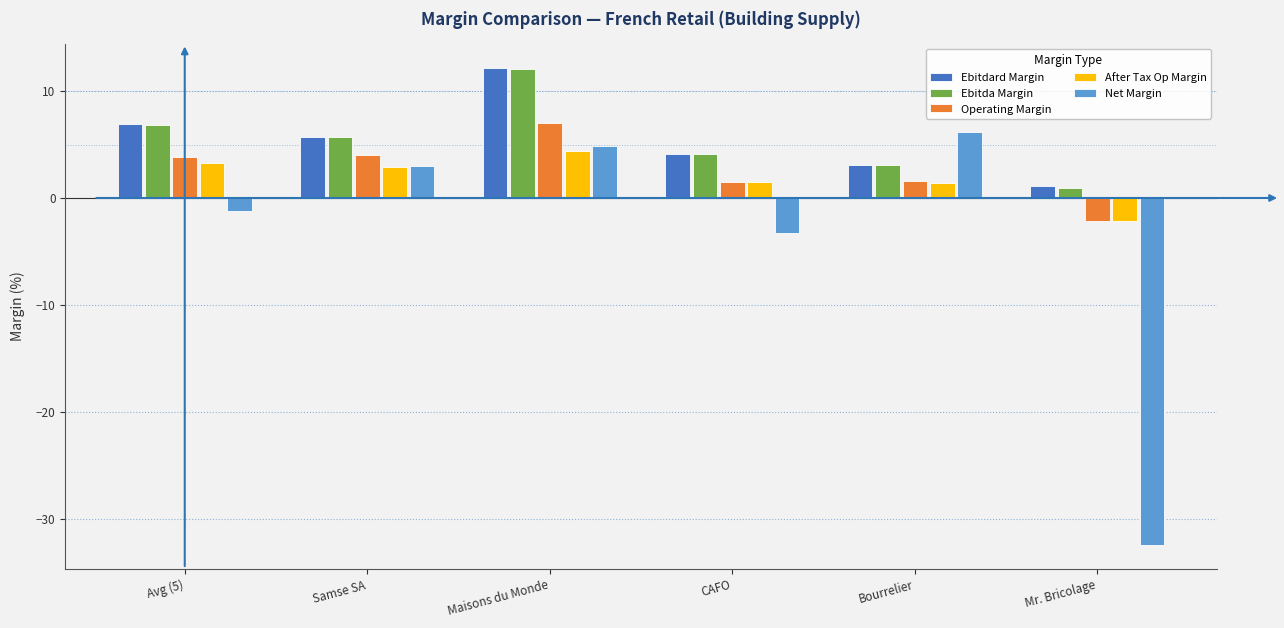

What is the label of the 1st bar from the left?

Avg (5)